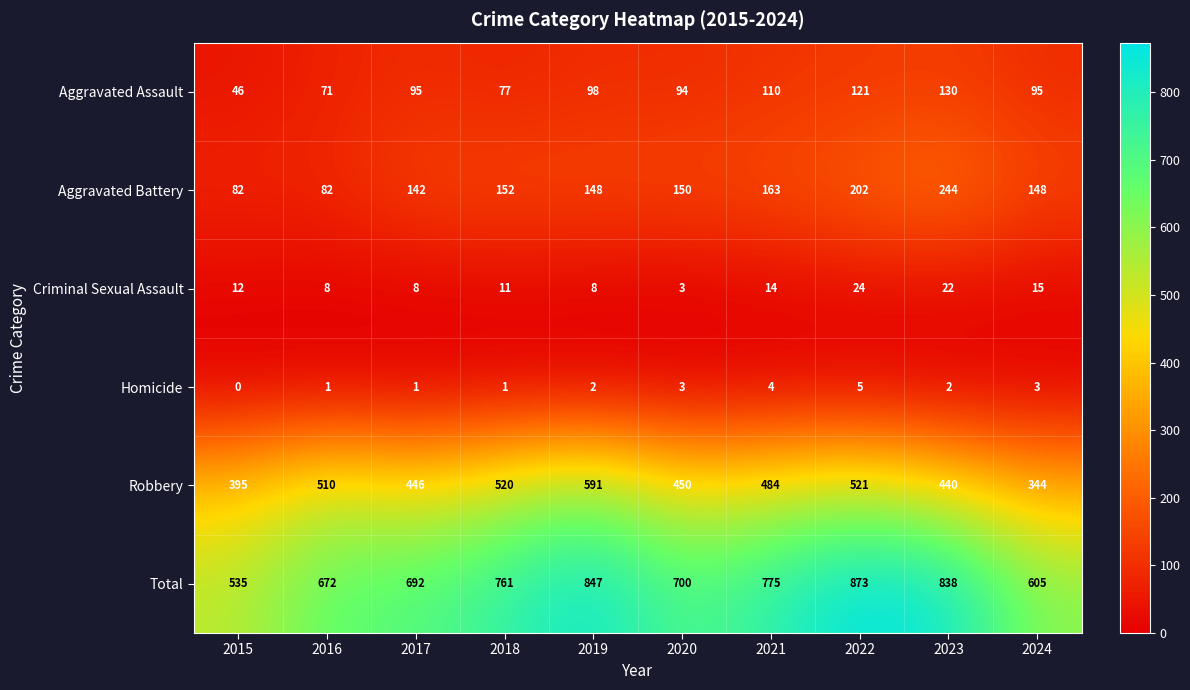

Is it true that Criminal Sexual Assault equals 22 at 2023?

True